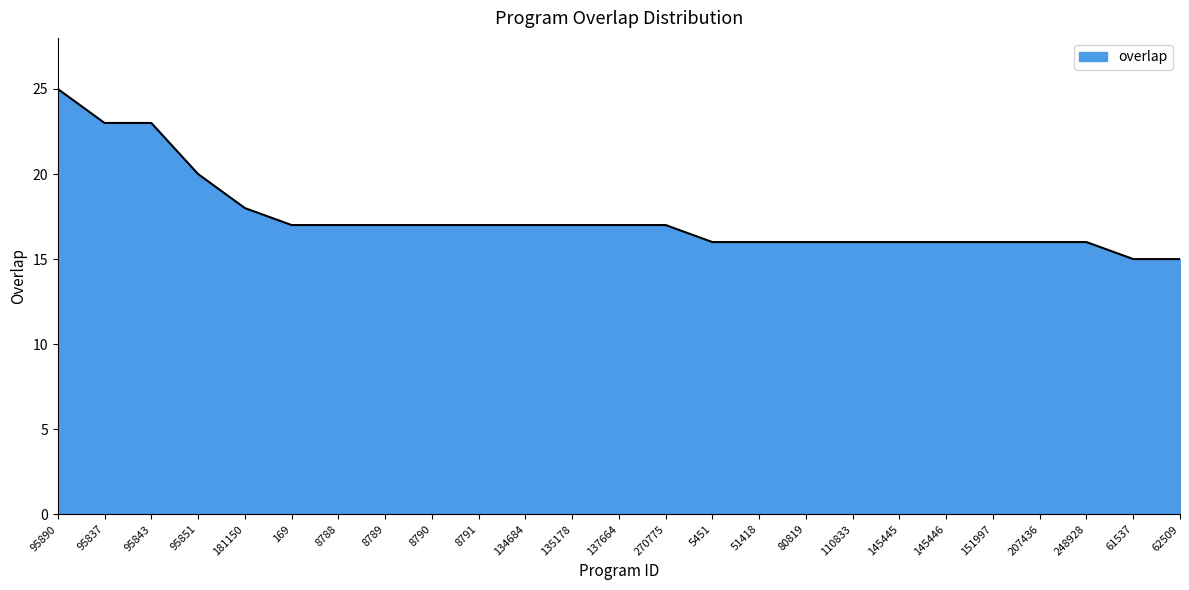

What is the approximate value at 145445, to the nearest 10?

20